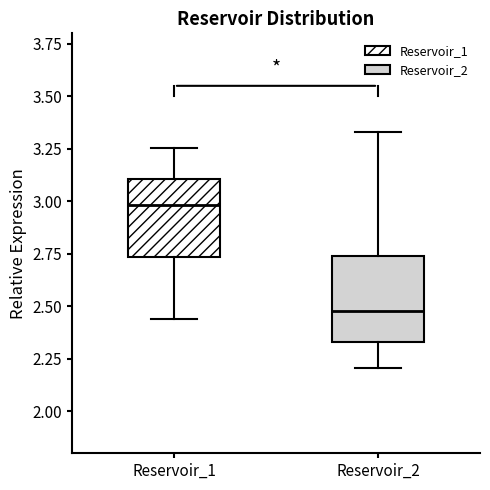

Which box's median line is the highest?

Reservoir_1